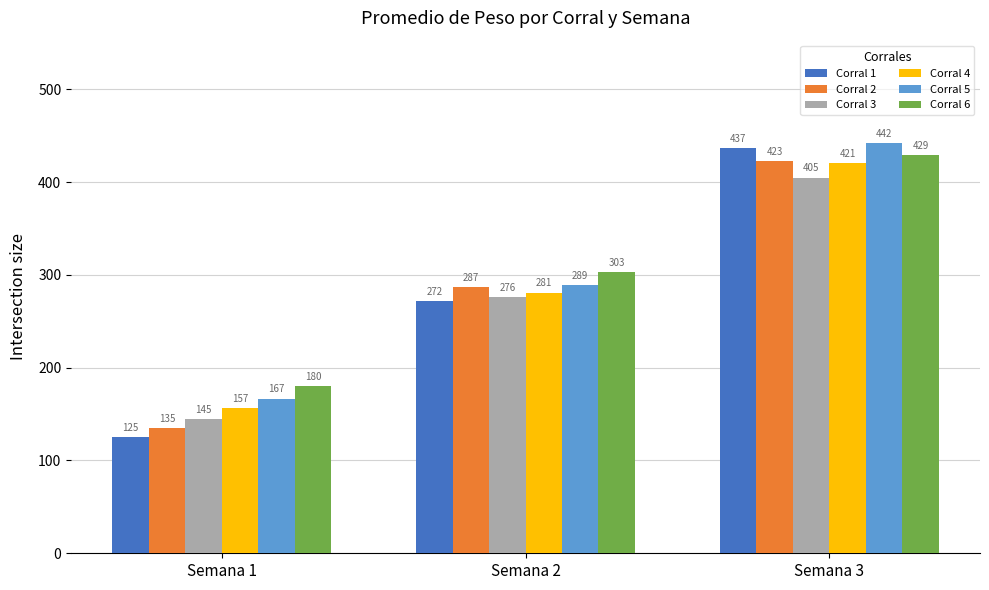

The Corral 6 series shows 262.6 at Semana 1. True or false?

False